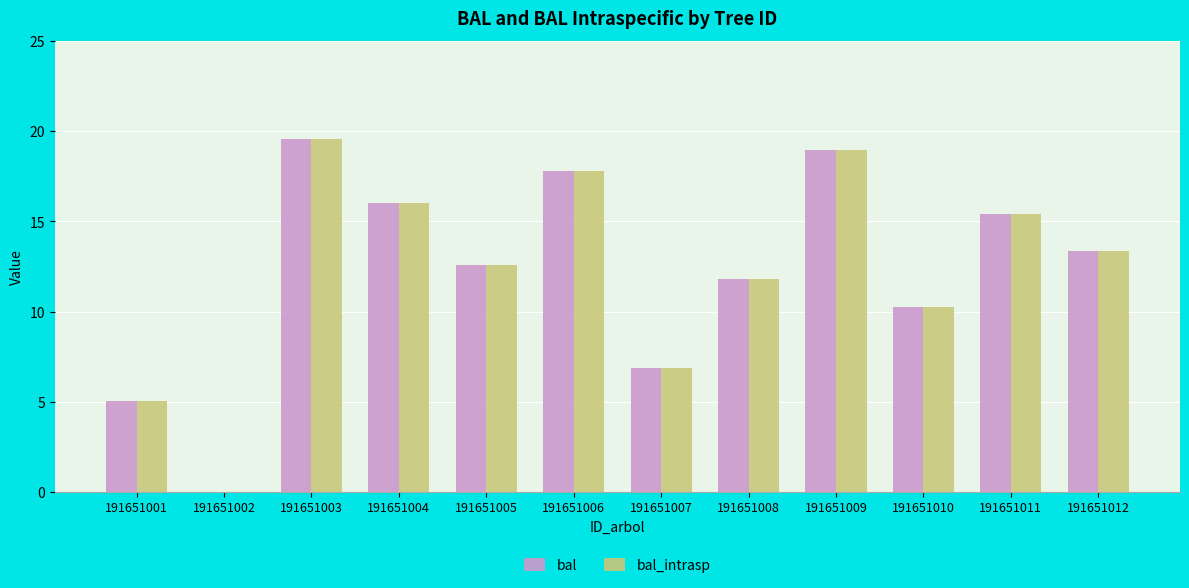

Are the bars grouped side by side (vs. stacked)?

Yes